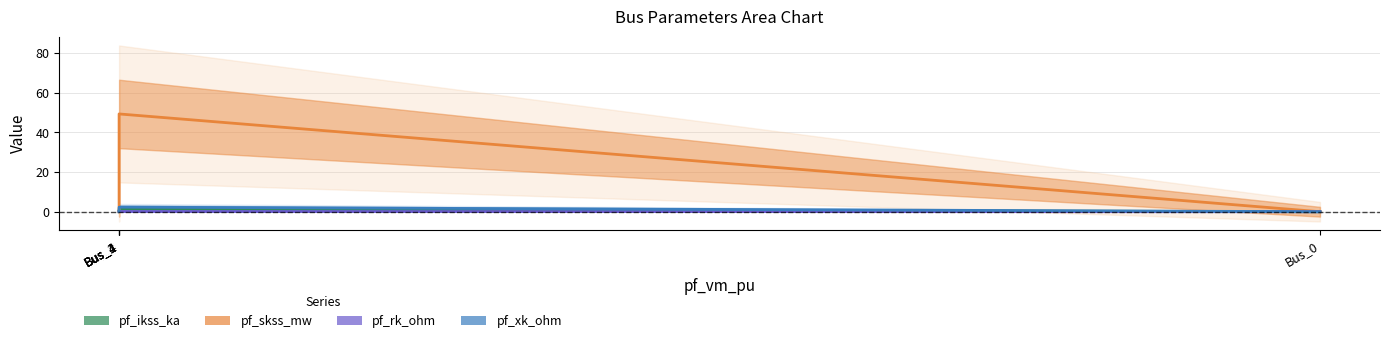

At which category is the sum across all series the highest?

Bus_1